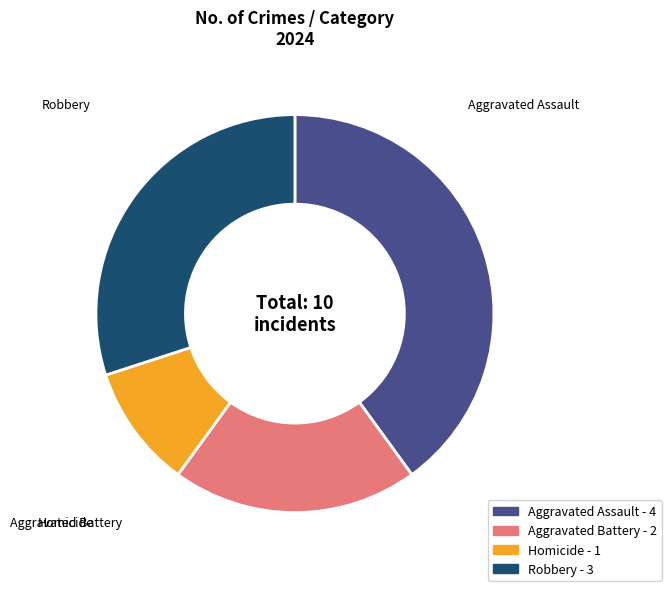

How many slices are in this pie chart?

4